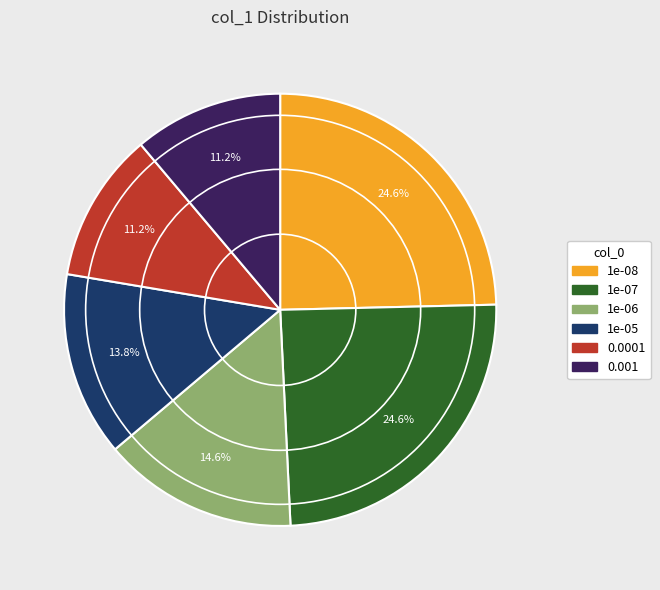

To the nearest percent, what portion does 1e-06 represent?

15%